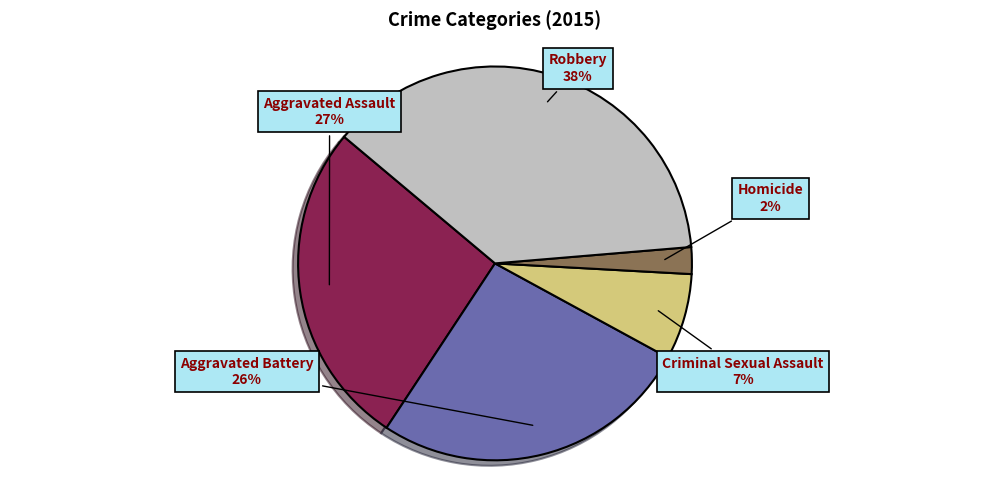

Is there any slice that represents more than half of the pie?

No